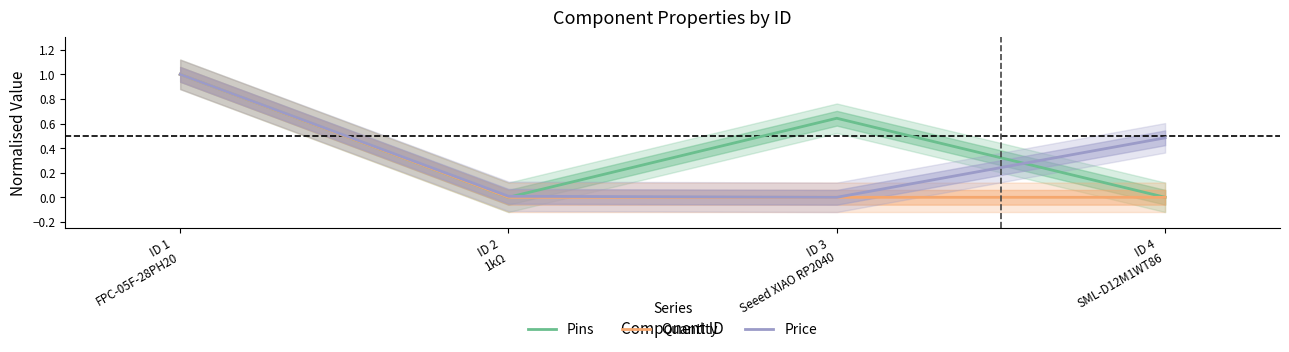

What is the difference between the Pins values at ID 3
Seeed XIAO RP2040 and ID 1
FPC-05F-28PH20?

0.4